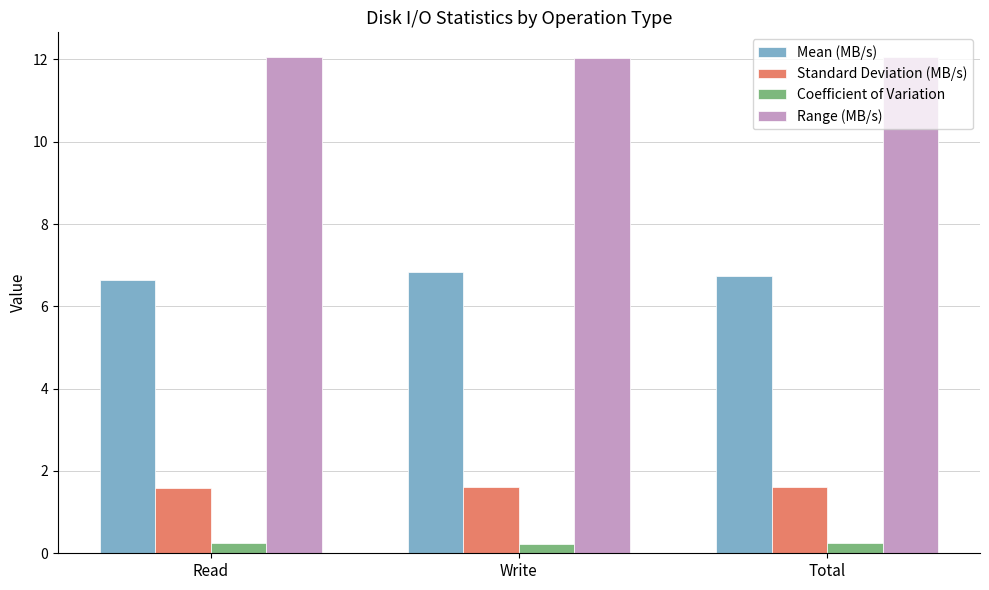

How many categories are shown in the chart?

3